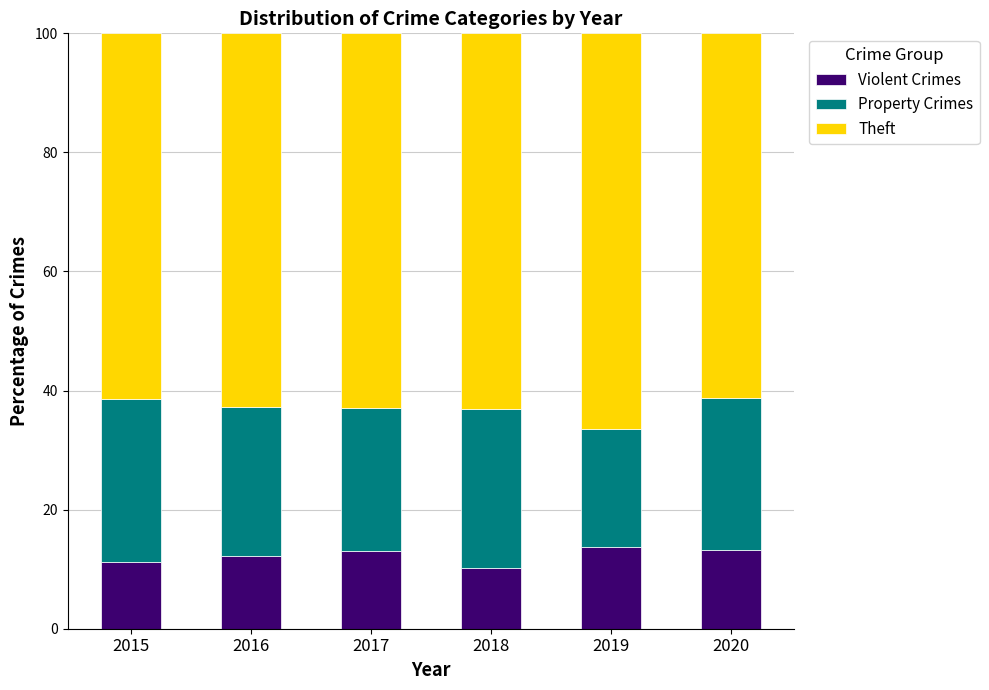

Read the Violent Crimes value at 2019.

13.8